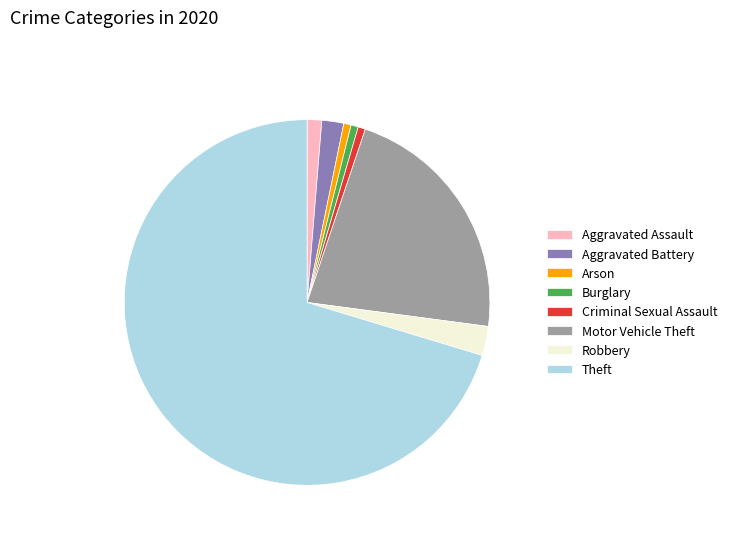

What is the majority slice?

Theft